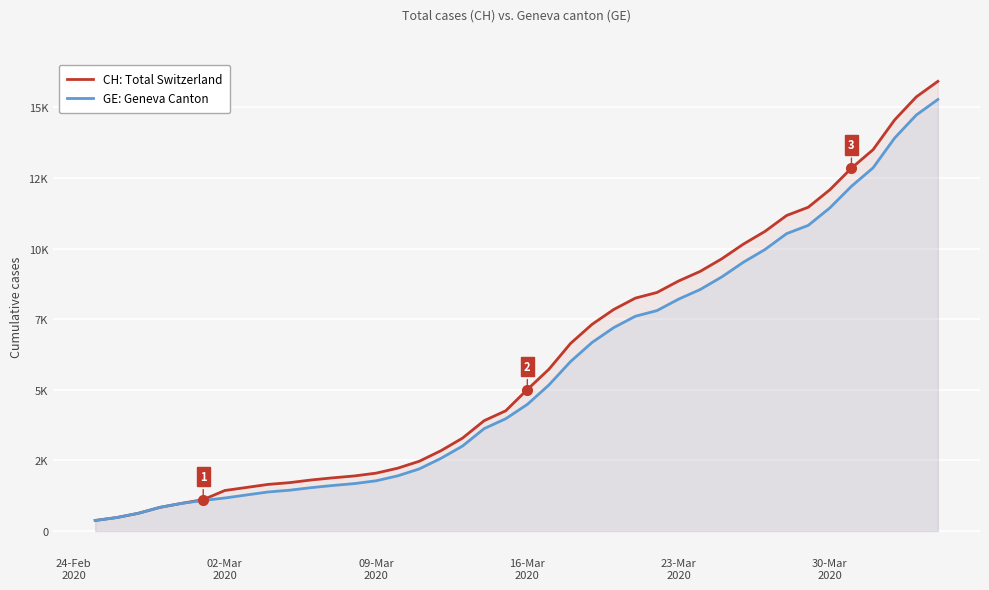

Which series has the largest range (max minus min)?

CH: Total Switzerland